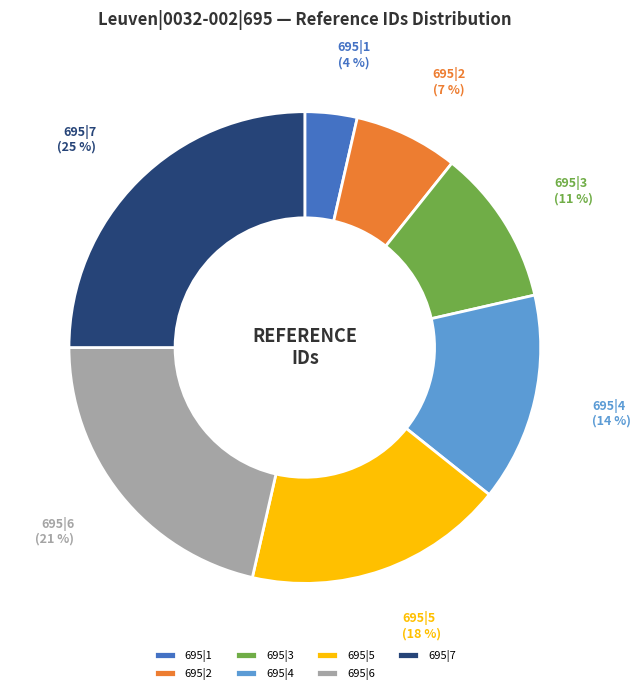

How many slices are in this pie chart?

7